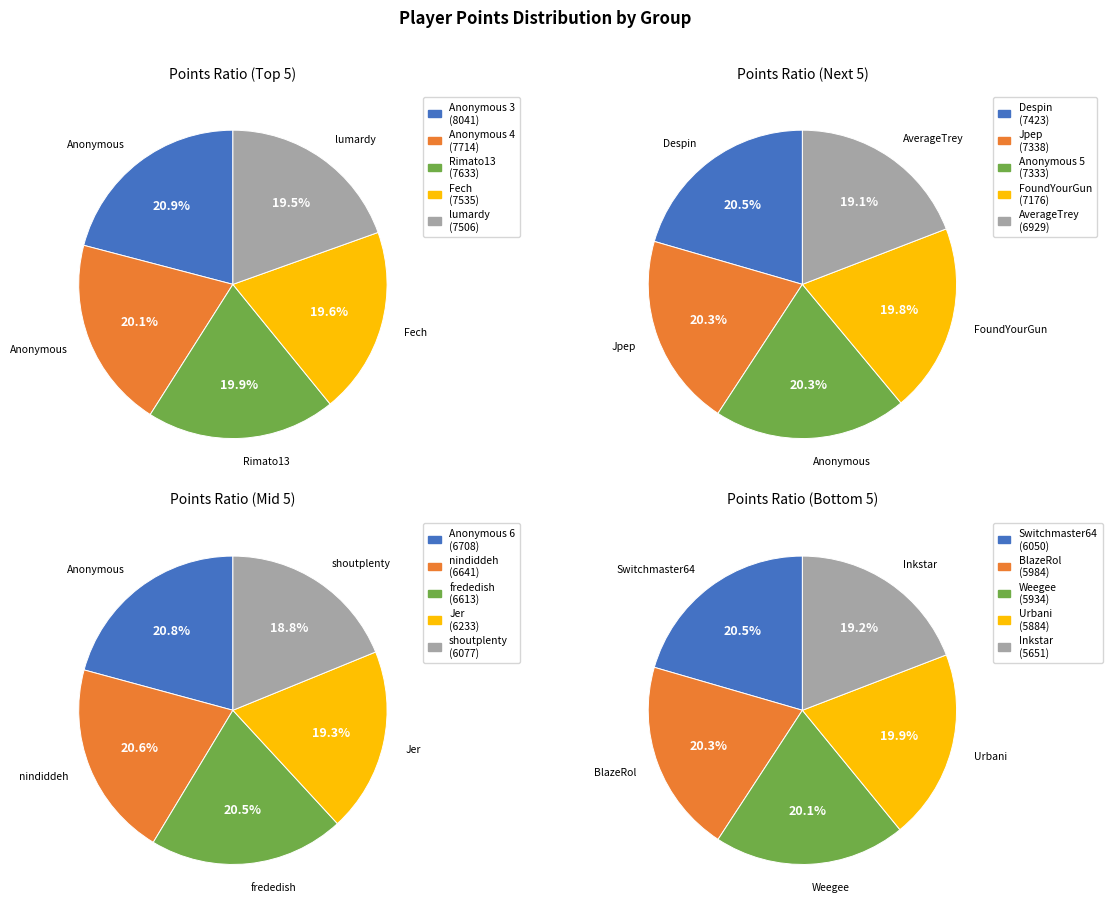

True or false: AverageTrey accounts for 11% of the total.

False